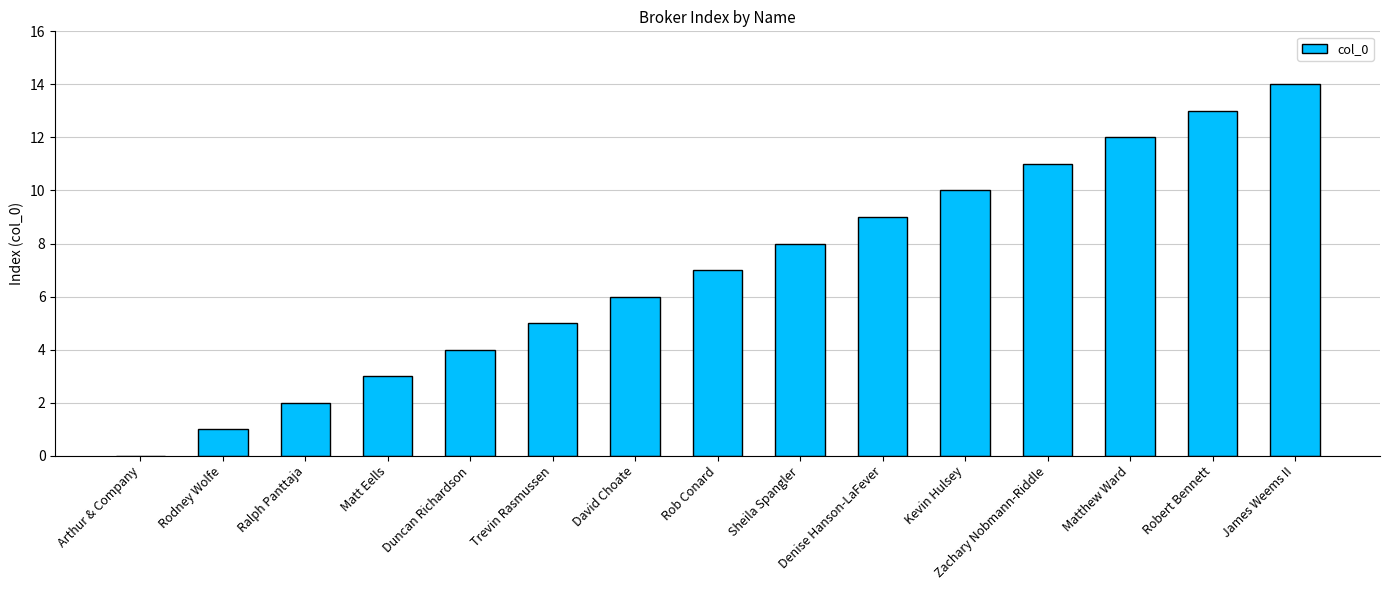

Which has a higher value, Robert Bennett or Matthew Ward?

Robert Bennett